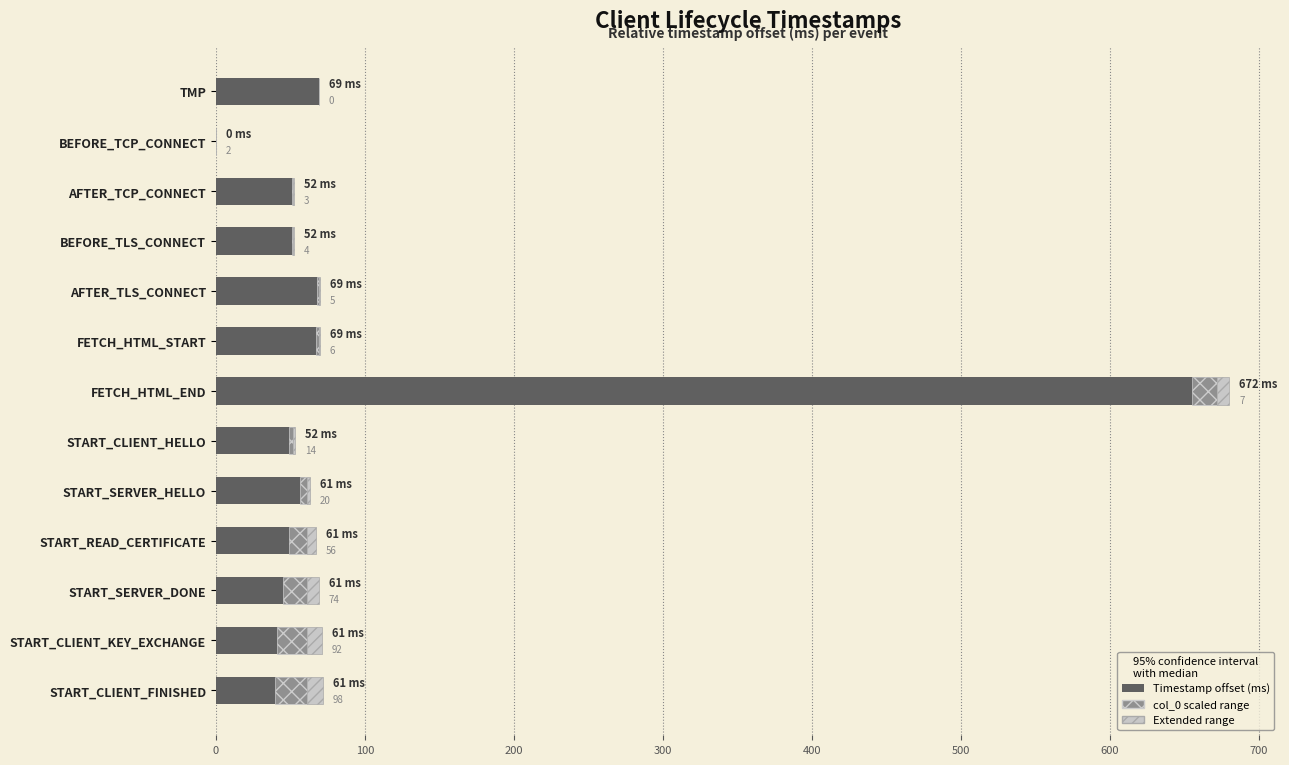

Which series has the largest total across all categories?

Timestamp offset (ms)